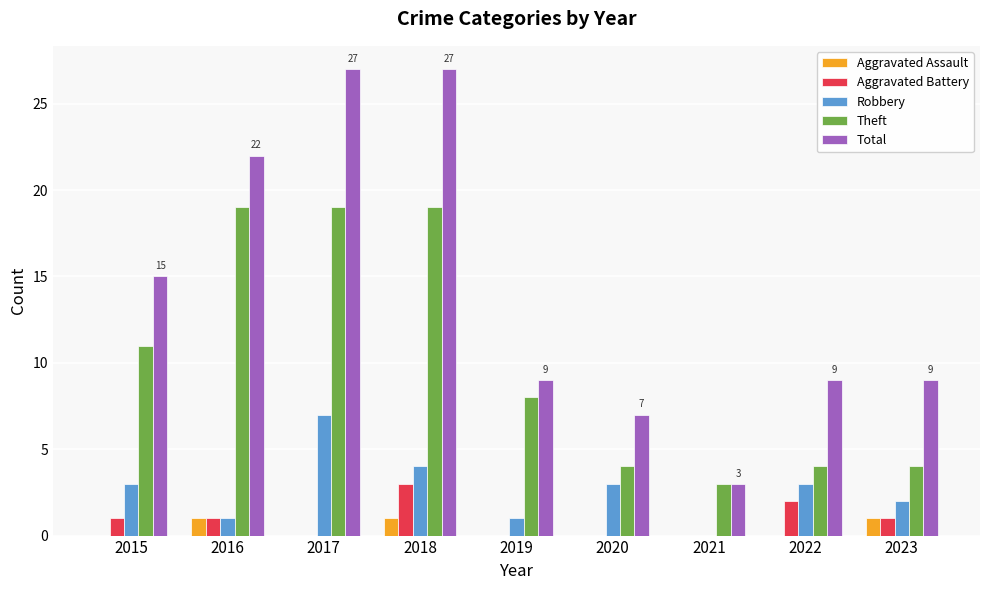

Reading left to right, what are all the values shown in this chart?

Aggravated Assault: 0	1	0	1	0	0	0	0	1
Aggravated Battery: 1	1	0	3	0	0	0	2	1
Robbery: 3	1	7	4	1	3	0	3	2
Theft: 11	19	19	19	8	4	3	4	4
Total: 15	22	27	27	9	7	3	9	9